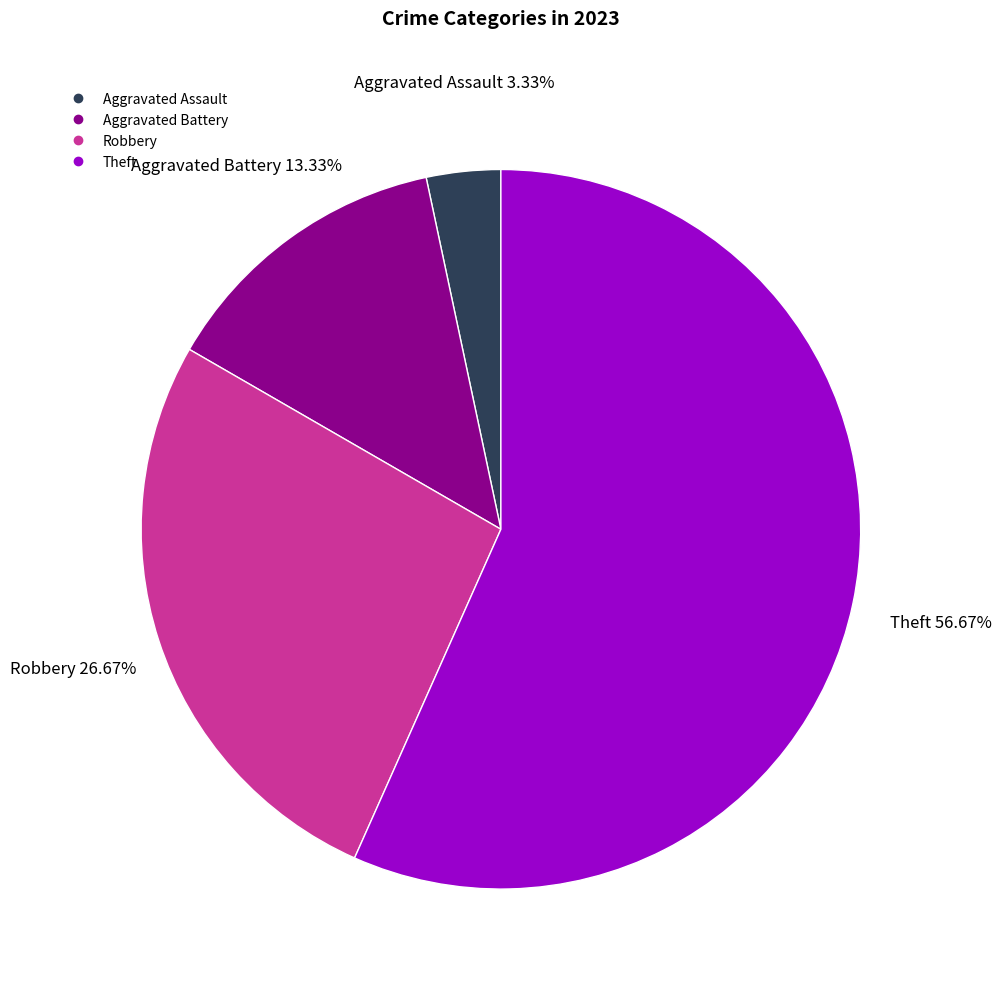

True or false: Theft accounts for 67% of the total.

False